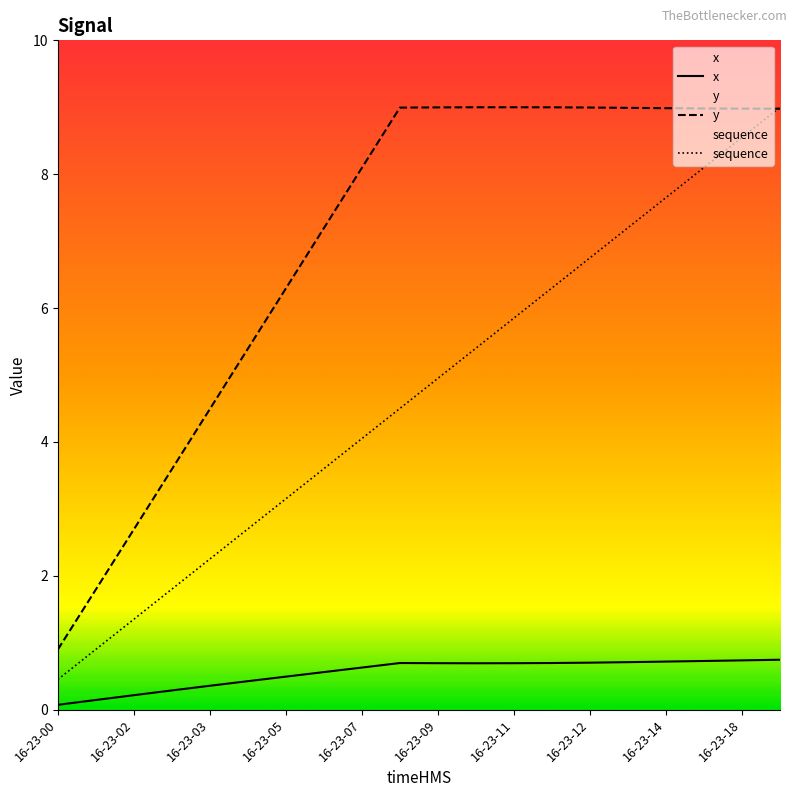

What is the value of the y point at the 6th from the left?

5.4